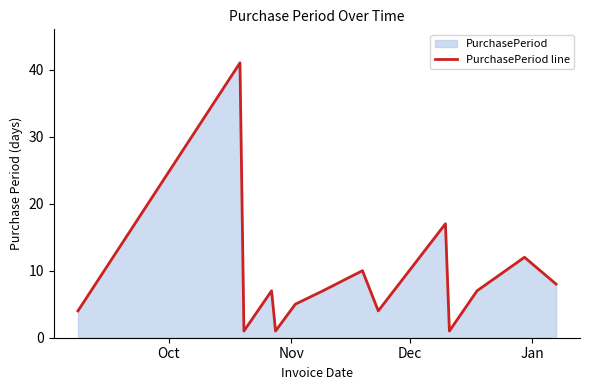

Reading left to right, list all the values displayed in this chart.

4	41	1	7	1	5	7	10	4	17	1	7	12	8